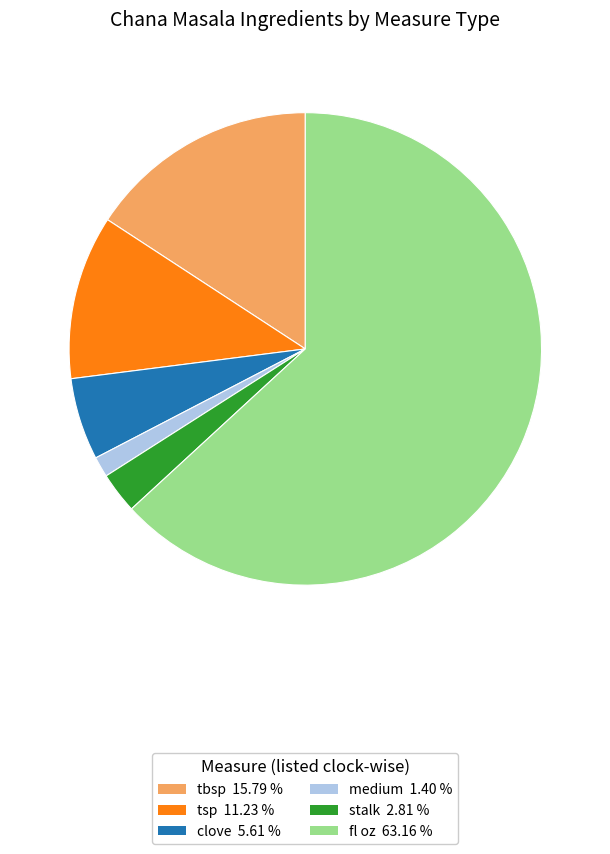

Is there a majority slice in this chart?

Yes